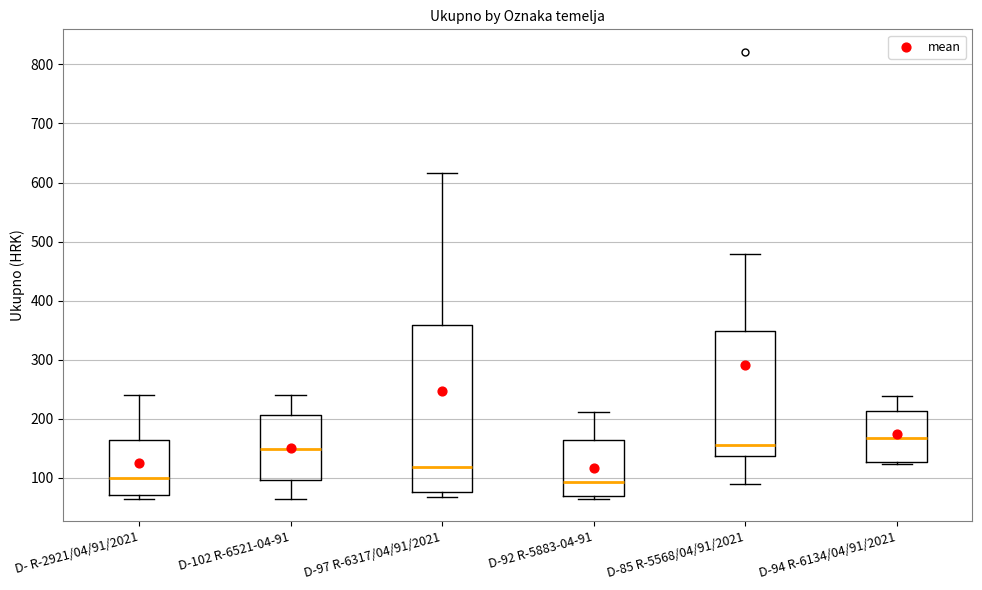

Where does the lower whisker of the box for D-102 R-6521-04-91 end on the y-axis? The values are not printed on the chart, so give them approximately, as read against the axis.

60